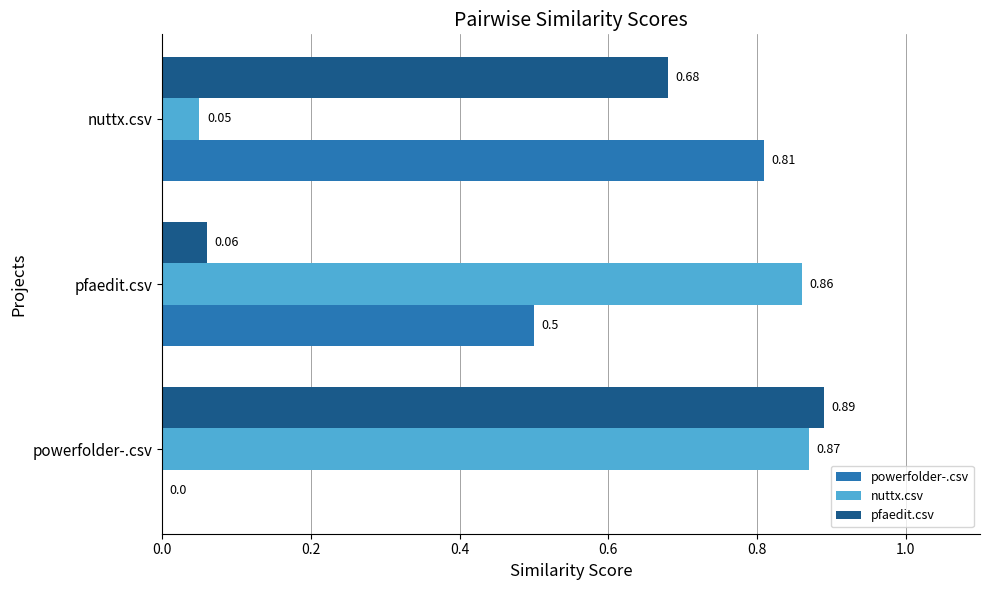

What is the sum of the powerfolder-.csv values at nuttx.csv and pfaedit.csv?

1.3